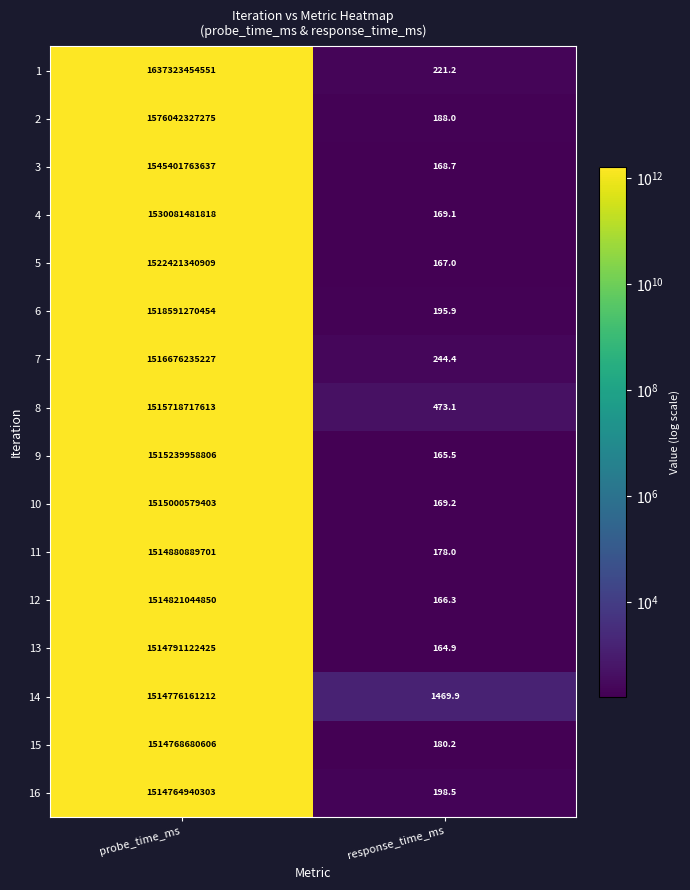

Rank the series by their maximum value, from lowest to highest.

16, 15, 14, 13, 12, 11, 10, 9, 8, 7, 6, 5, 4, 3, 2, 1